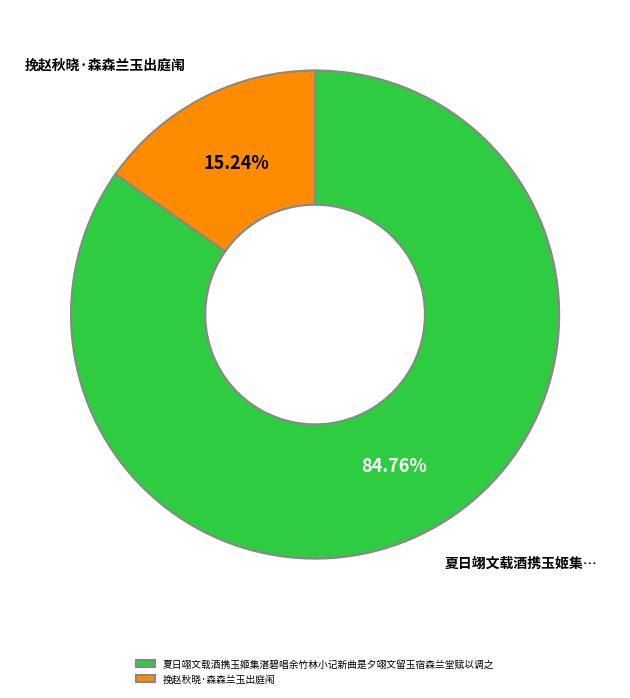

What is the total percentage of 挽赵秋晓·森森兰玉出庭闱 and 夏日翊文载酒携玉姬集湛碧唱余竹林小记新曲是夕翊文留玉宿森兰堂赋以调之?

100.0%